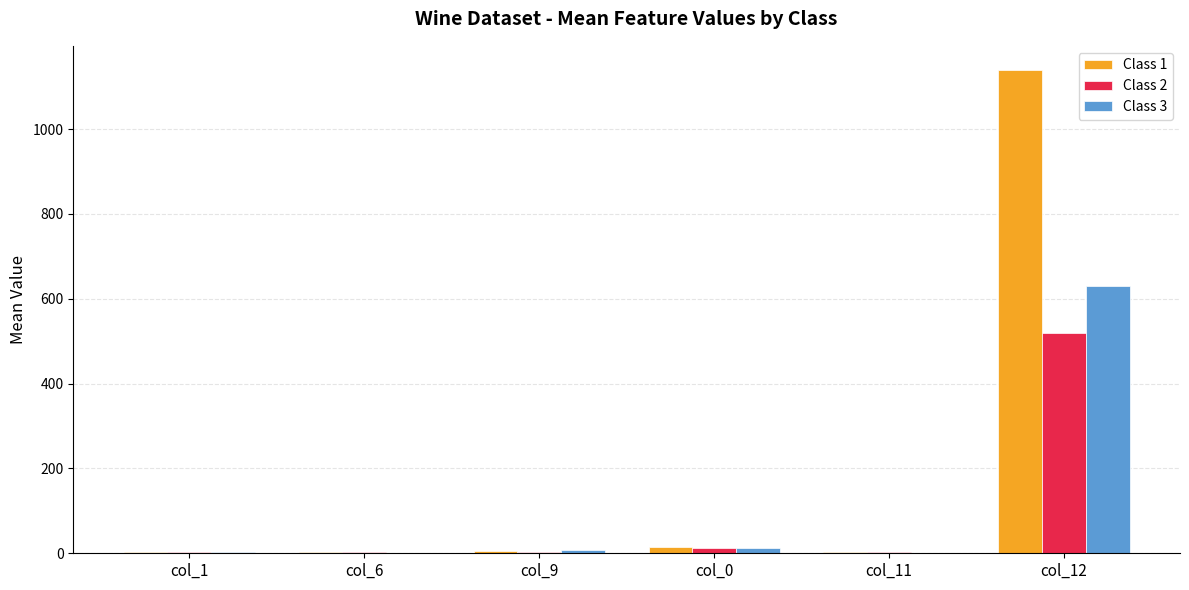

What is the greatest value displayed?

1139.5